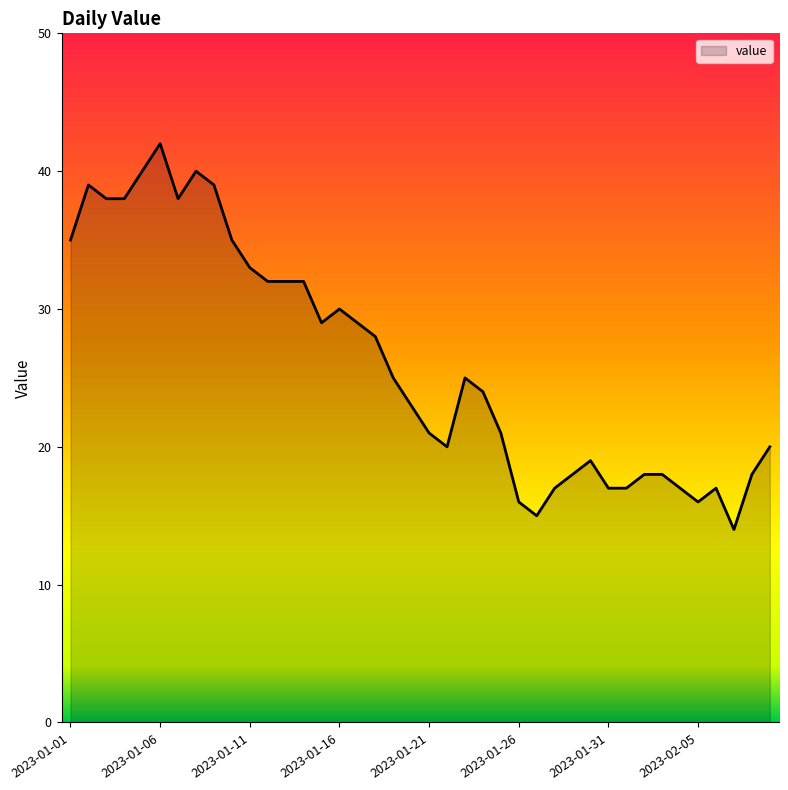

What is the greatest value displayed?

42